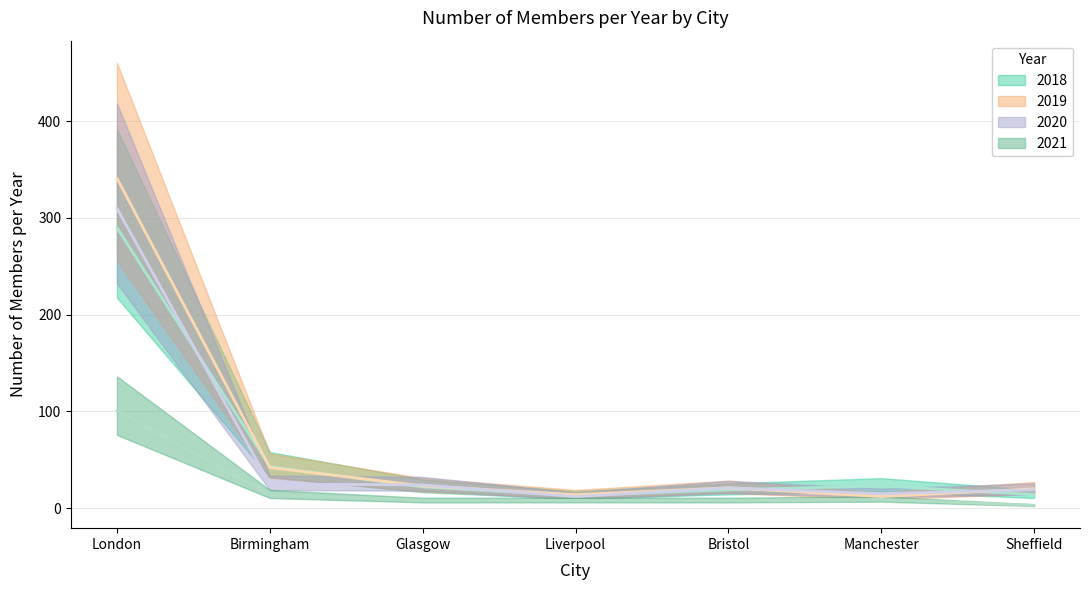

Which series ends up on top after the final intersection of 2020 and 2019?

2019